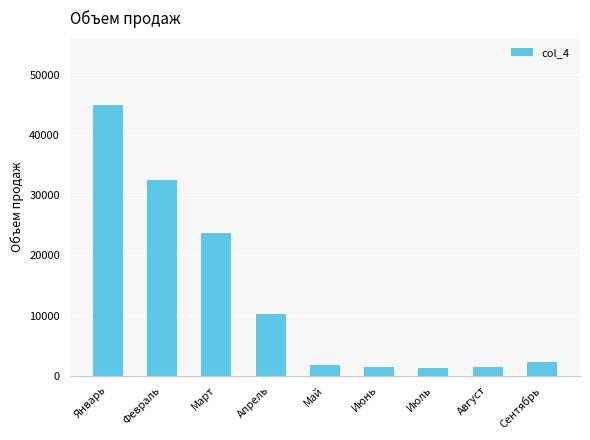

What is the value of the 2nd bar from the left?

32500